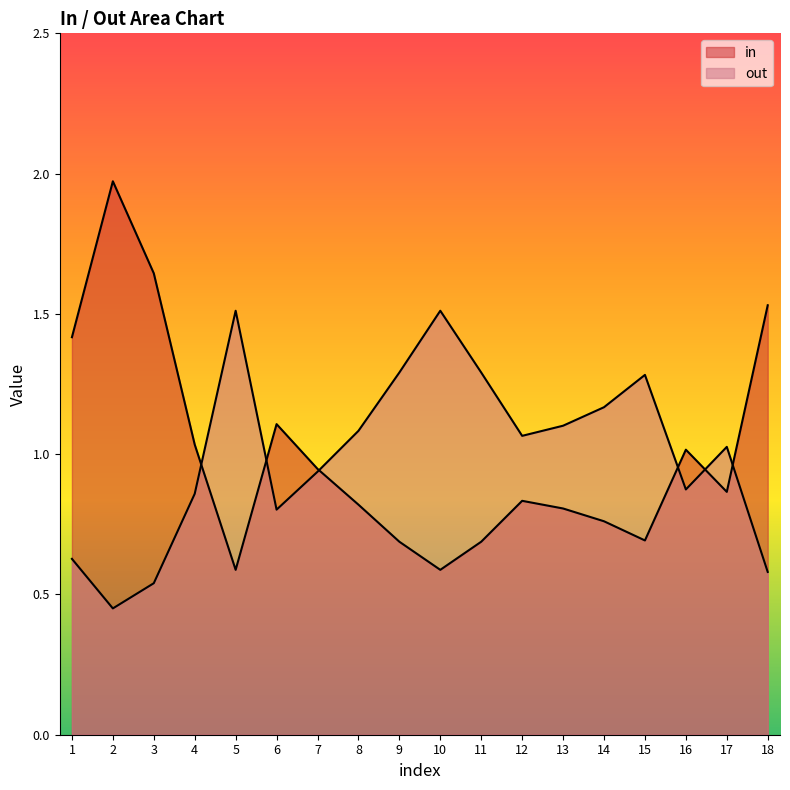

How many lines are shown in the chart?

2